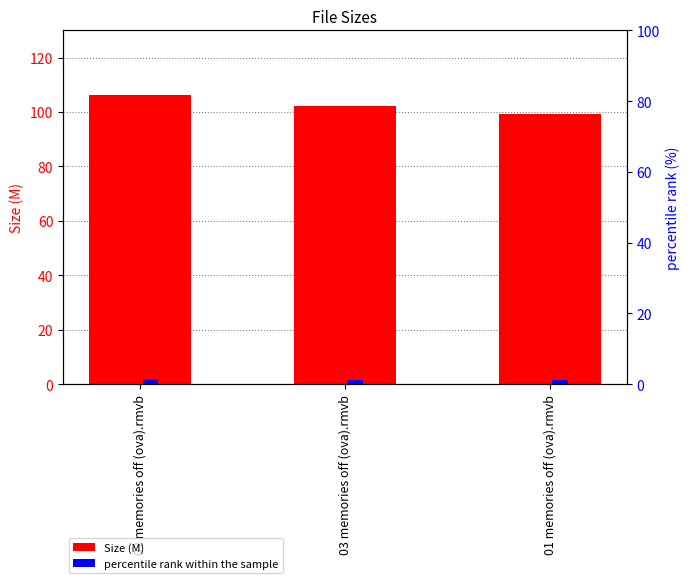

Between 02 memories off (ova).rmvb and 01 memories off (ova).rmvb, which series saw the biggest shift?

Size (M)